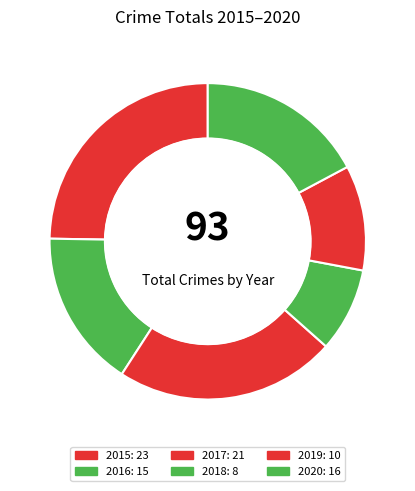

Combined, what portion of the pie is 2019 and 2018?

19.4%